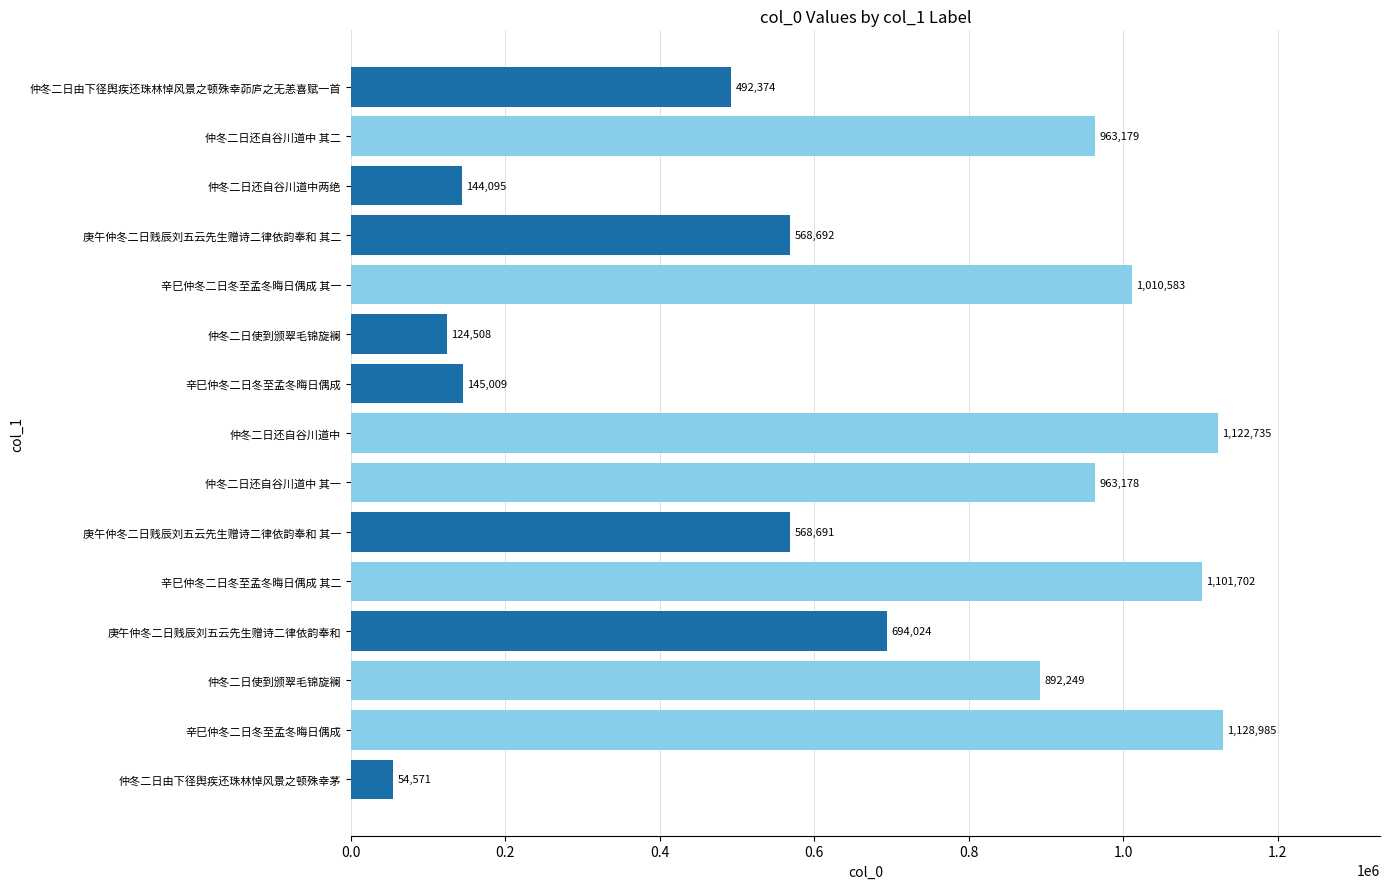

Does the chart contain any negative values?

No